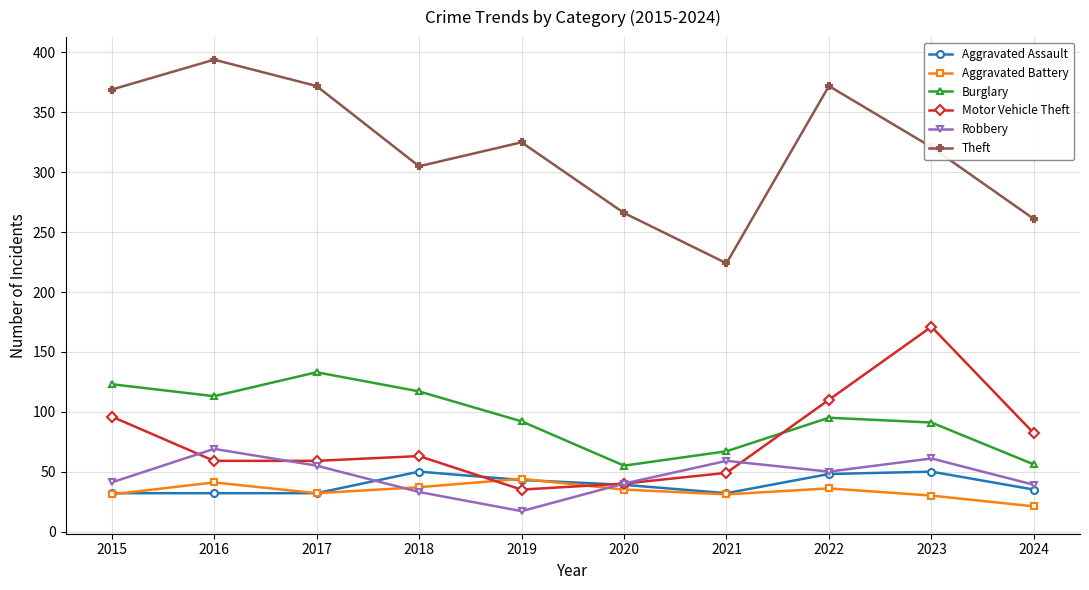

What is the sum of all Aggravated Assault values?

393